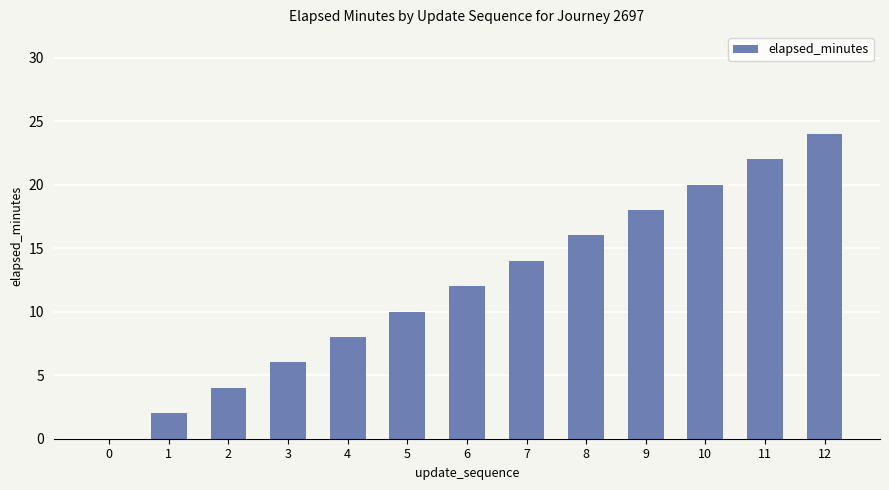

The chart shows a value of 3 at 1. True or false?

False